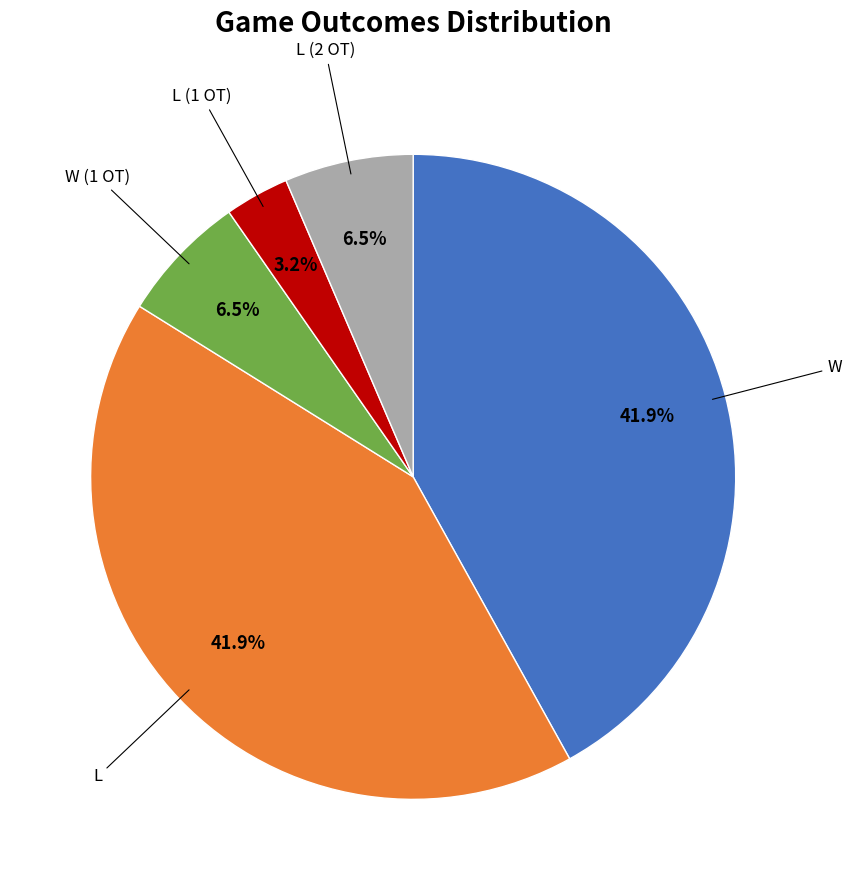

What percentage is NOT represented by W (1 OT)?

93.5%